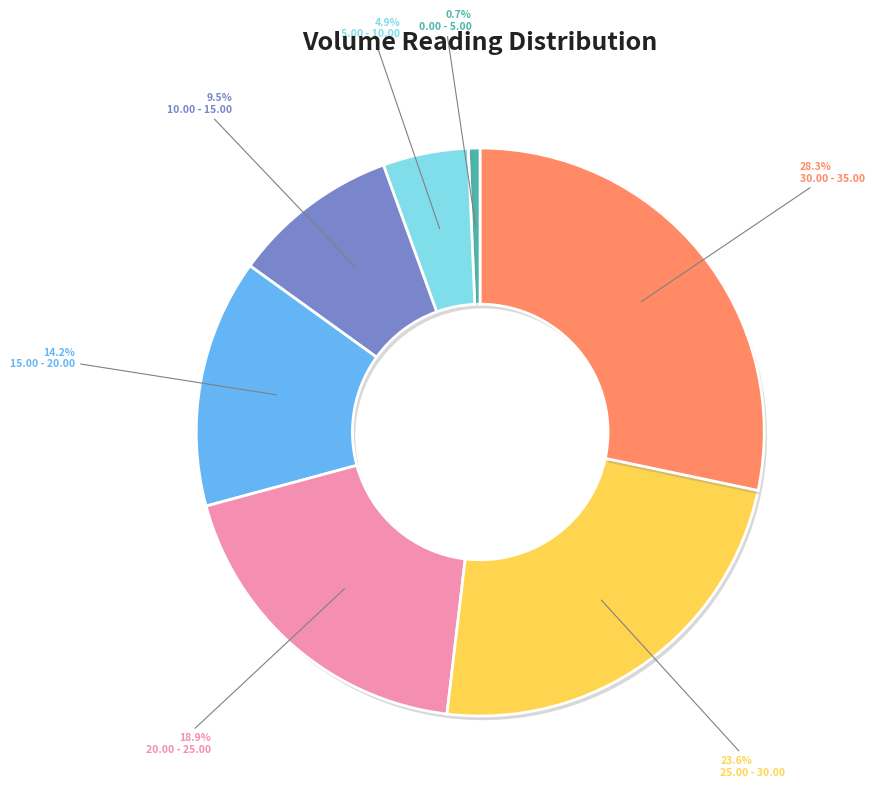

Is there a majority slice in this chart?

No